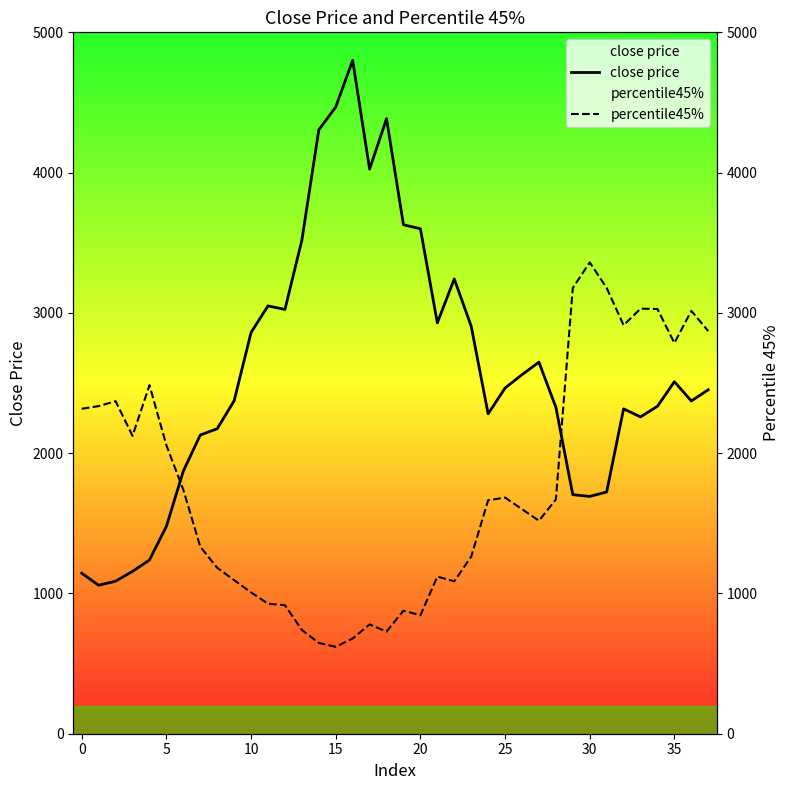

List the series in order of their overall mean, lowest first.

percentile45%, close price